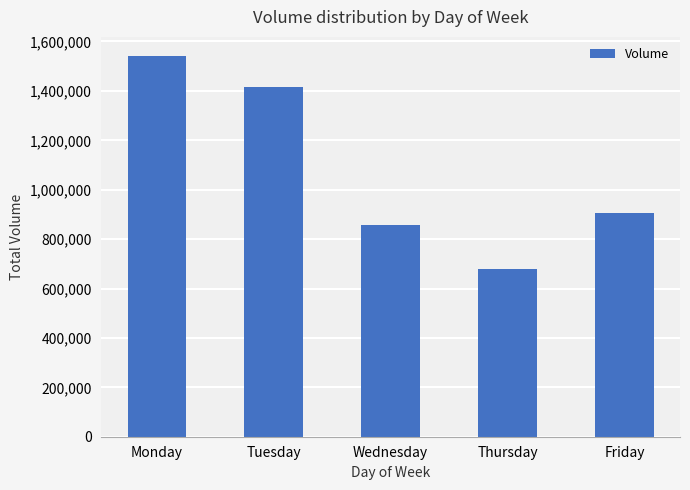

Which has a higher value, Thursday or Tuesday?

Tuesday